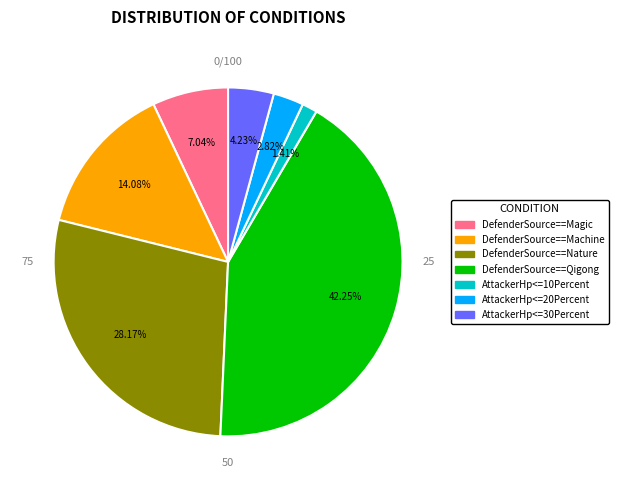

Which category has the biggest portion of the pie?

DefenderSource==Qigong